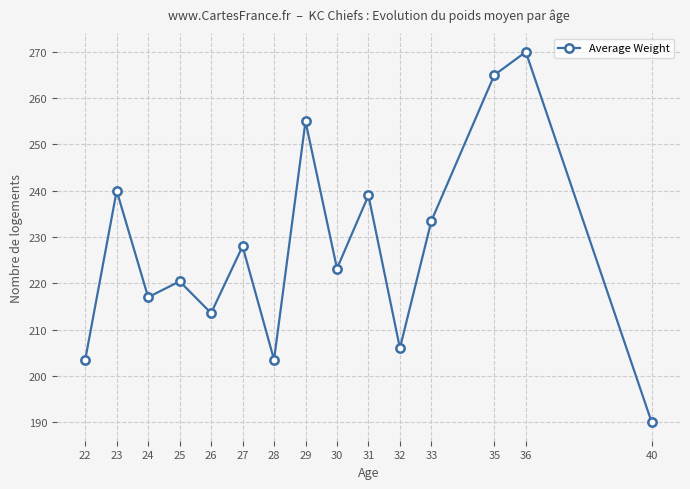

What is the smallest value displayed?

190.0